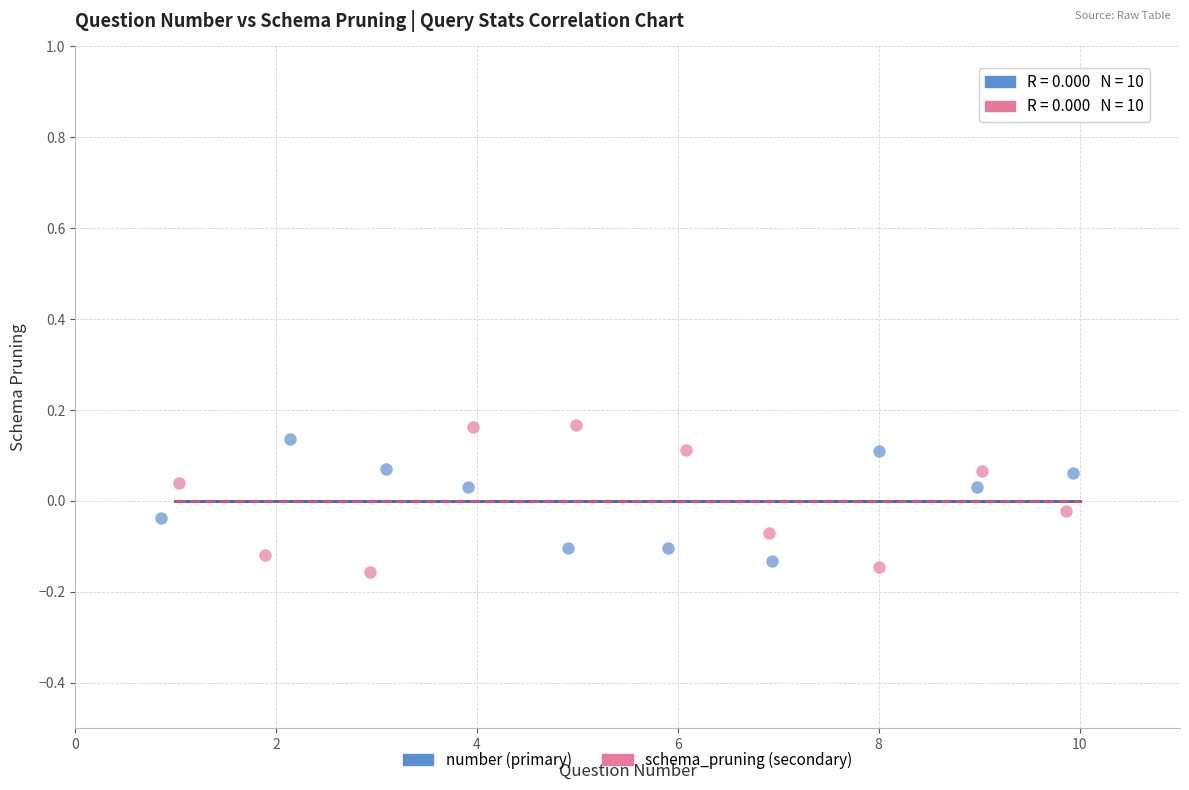

Which series reaches the maximum Y coordinate?

schema_pruning (secondary)